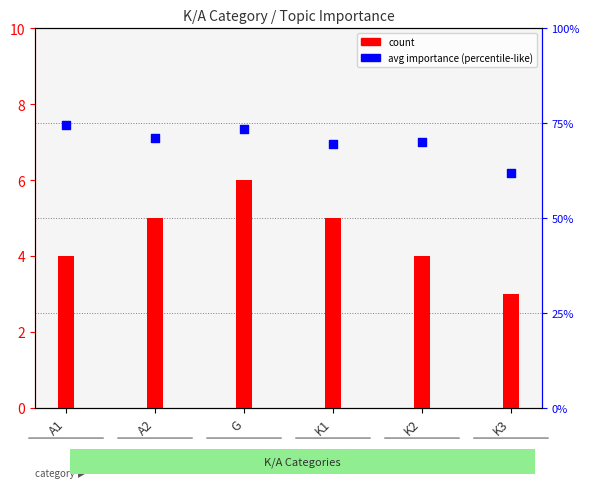

Which series has the largest total across all categories?

count